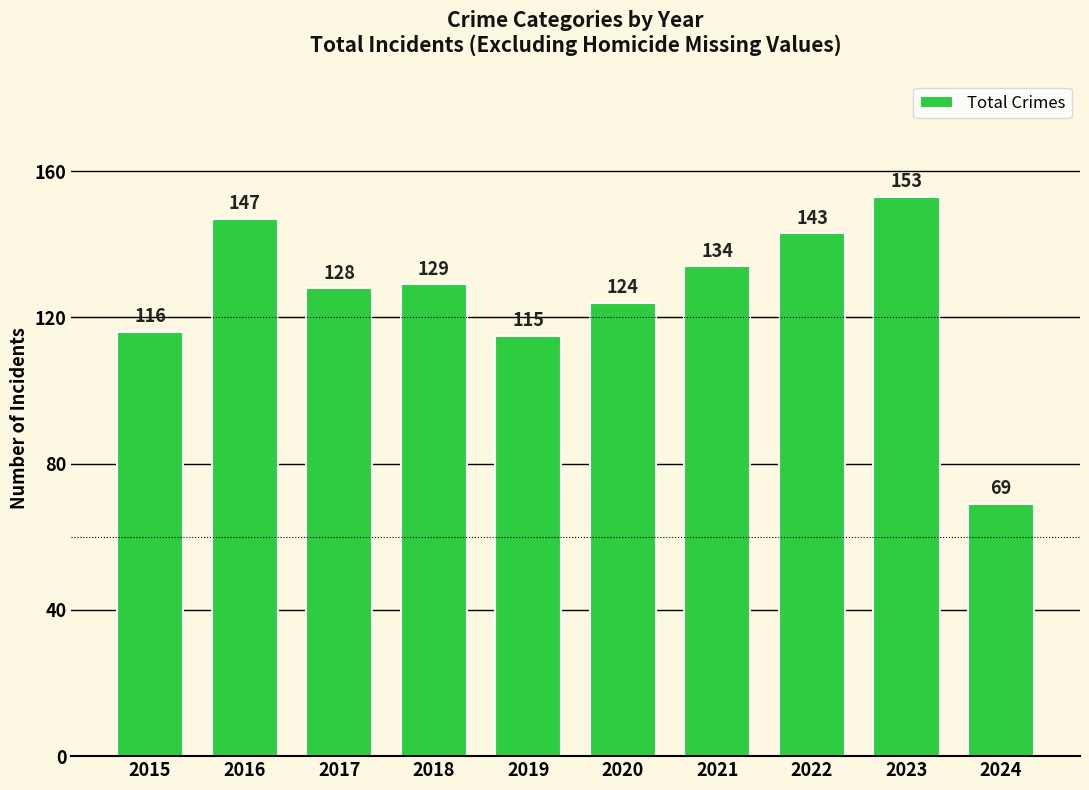

How many series are shown in this chart?

1